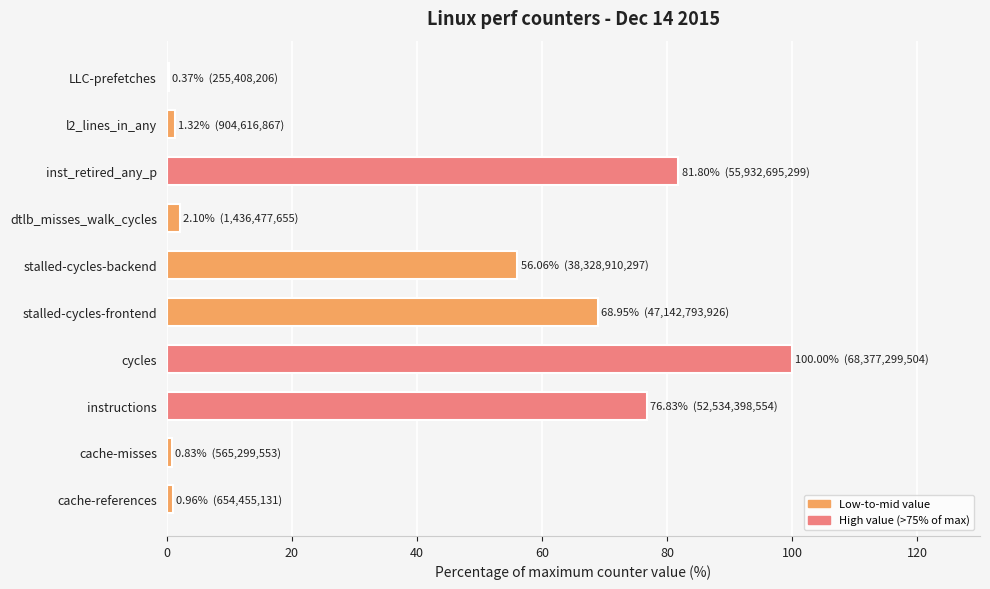

What is the maximum value shown in the chart?

100.0